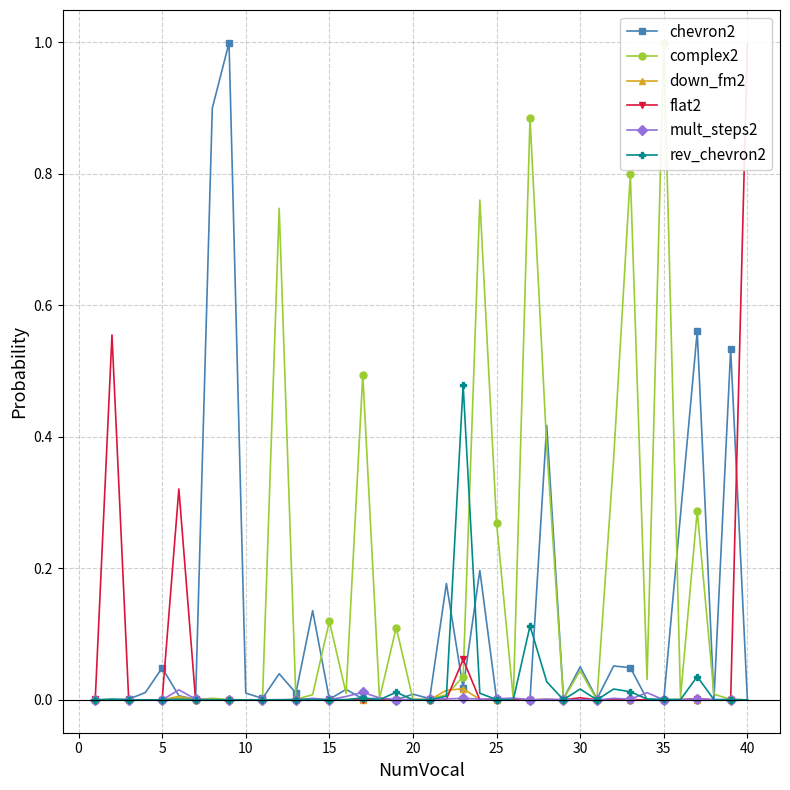

True or false: chevron2 has more than 2 points higher than both neighbors.

True